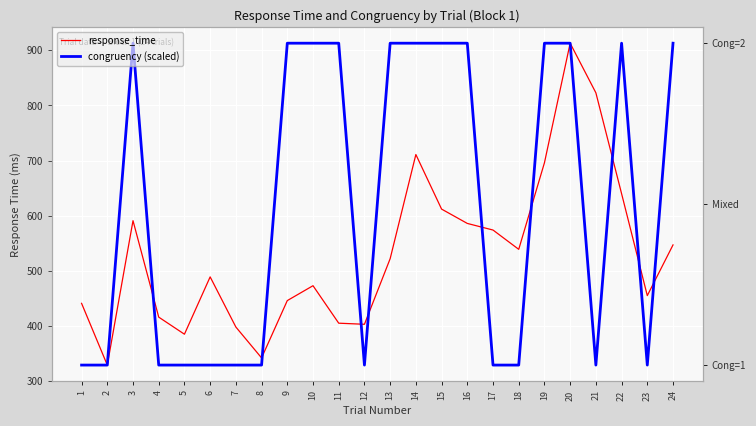

What is the sum of all congruency (scaled) values?

14904